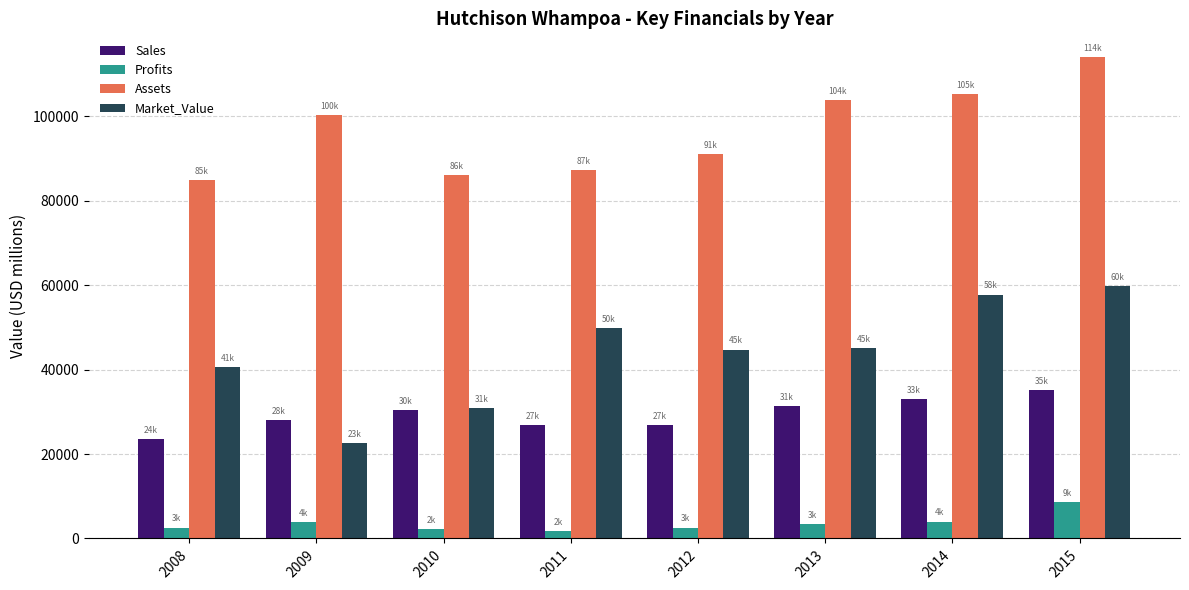

What is the lowest value of the Sales series?

23630.0